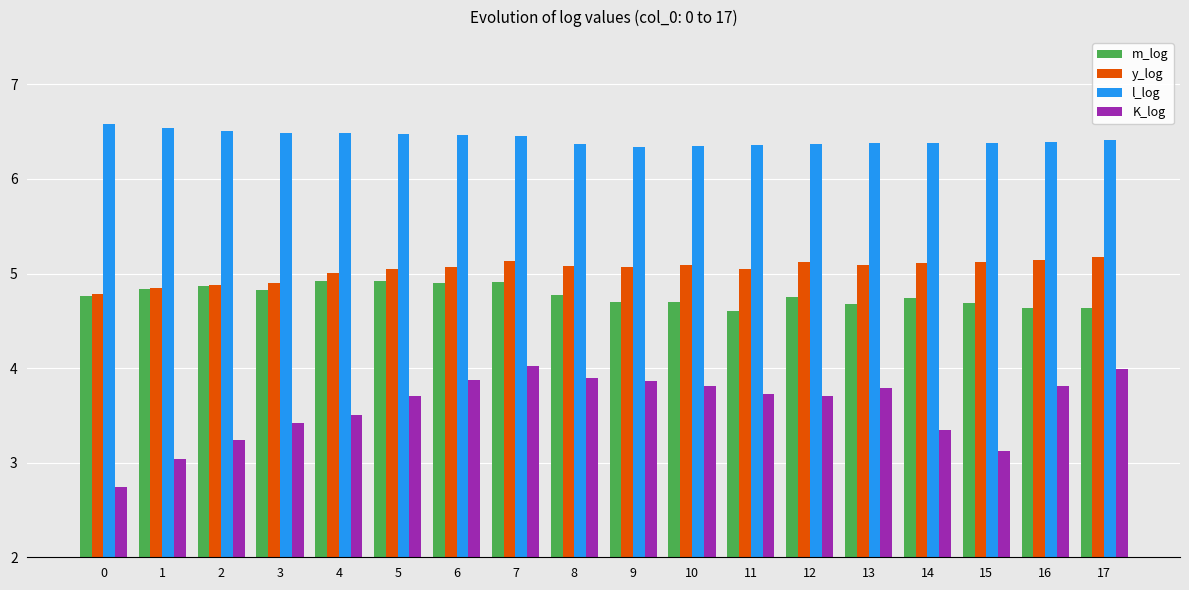

Count the number of data series in this chart.

4